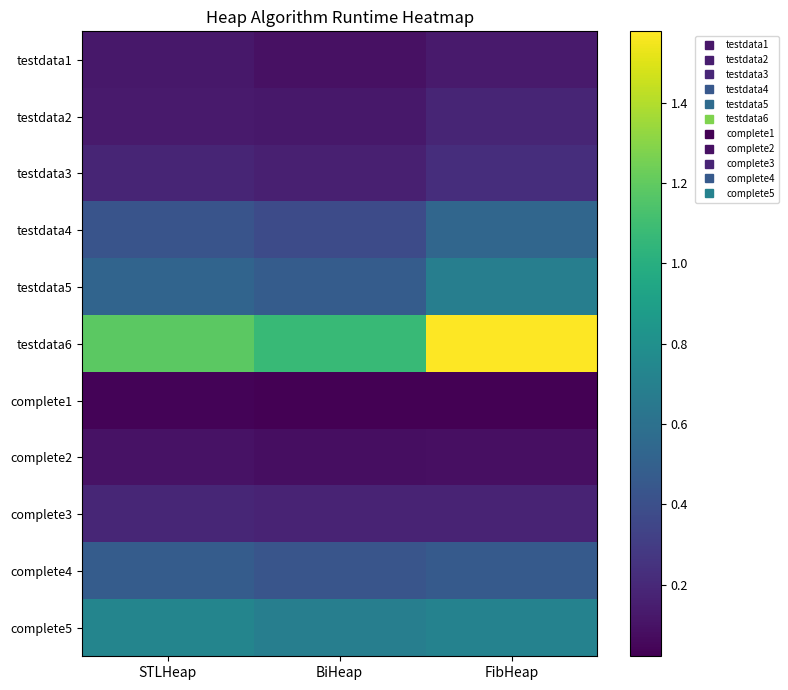

Between BiHeap and FibHeap, which is larger?

FibHeap